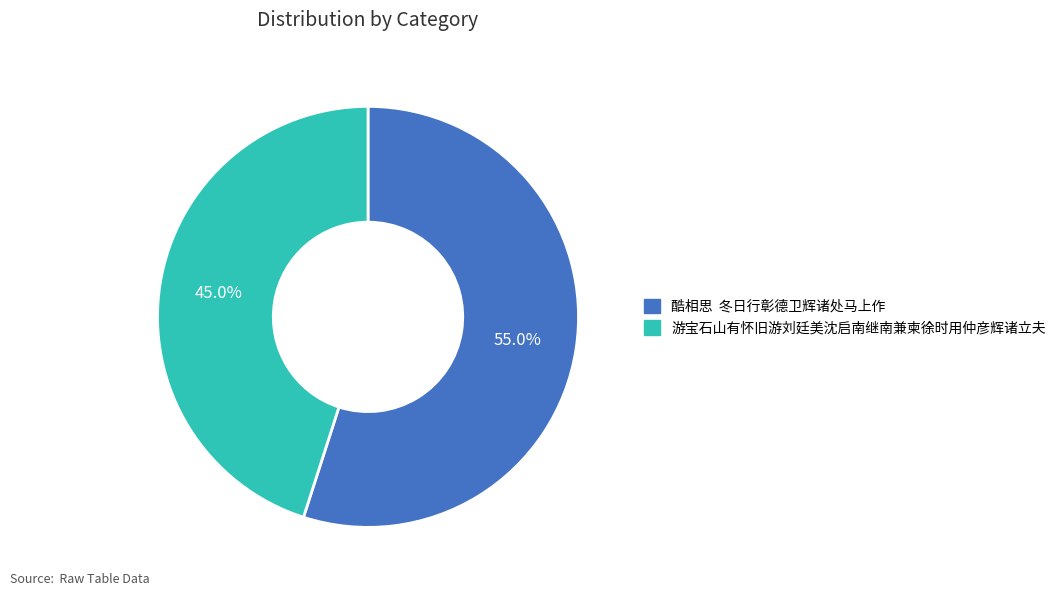

Which category accounts for the majority?

酷相思 冬日行彰德卫辉诸处马上作